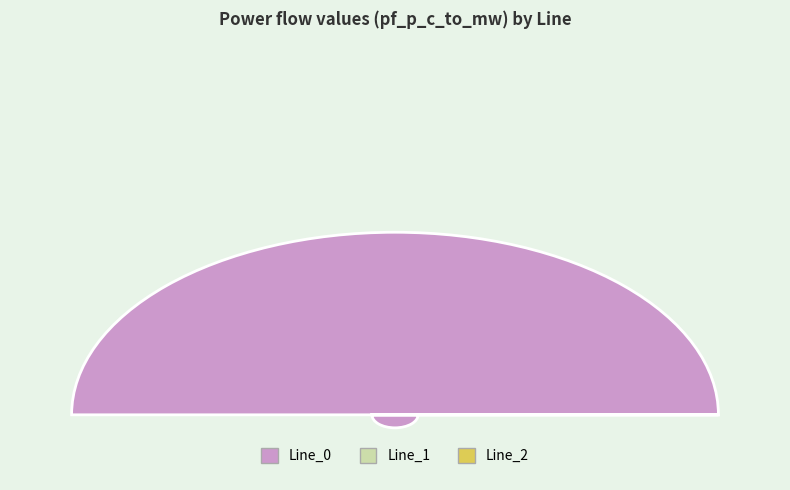

What is the majority slice?

Line_0